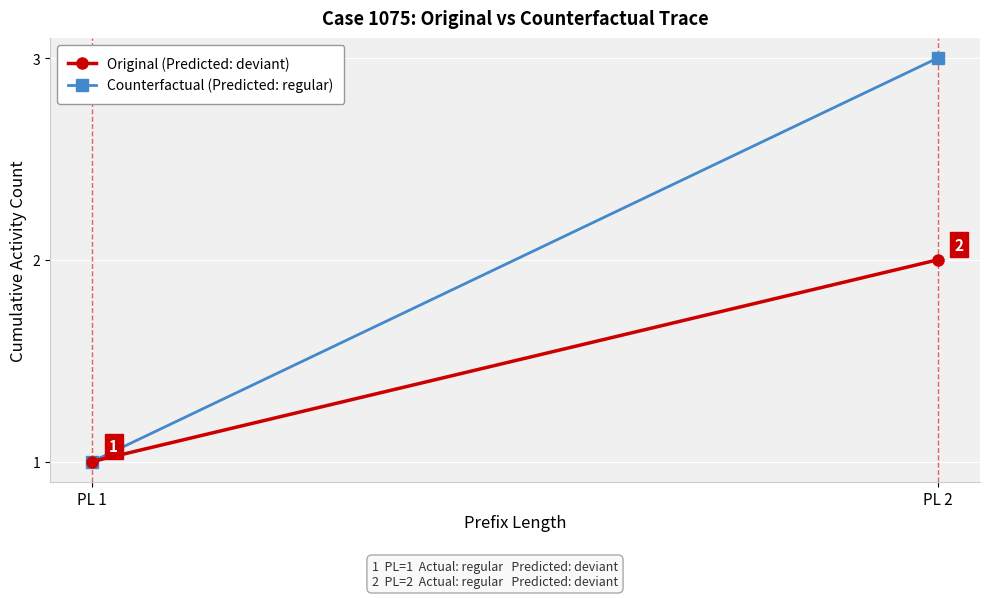

What is the value of the Original (Predicted: deviant) point at the 1st from the left?

1